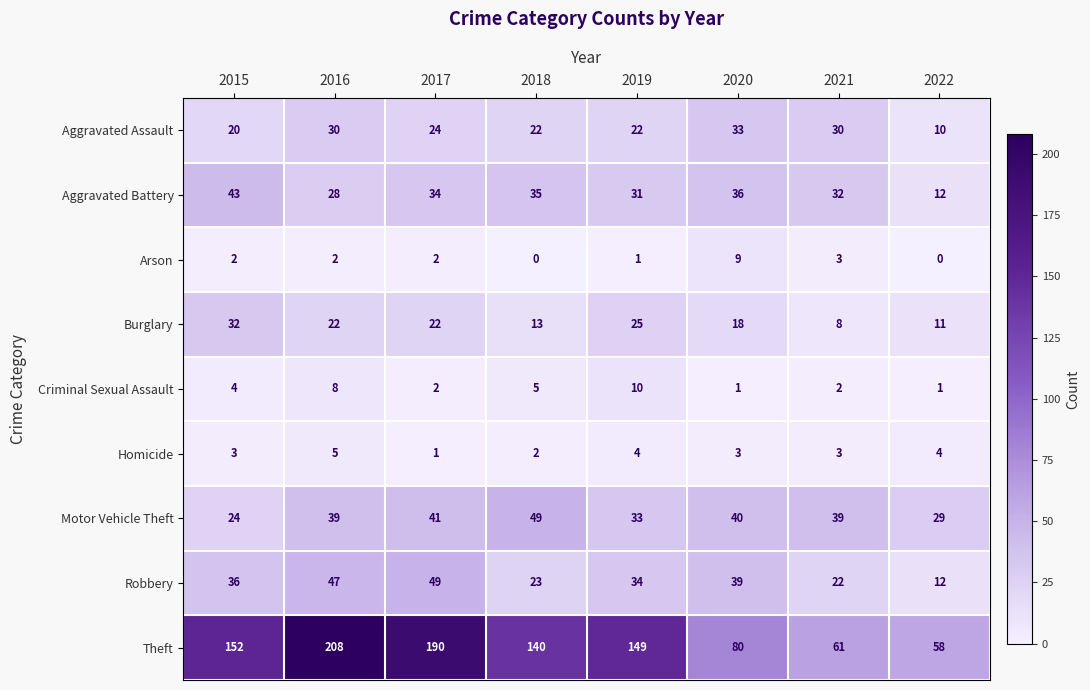

At which label does Criminal Sexual Assault reach its peak?

2019